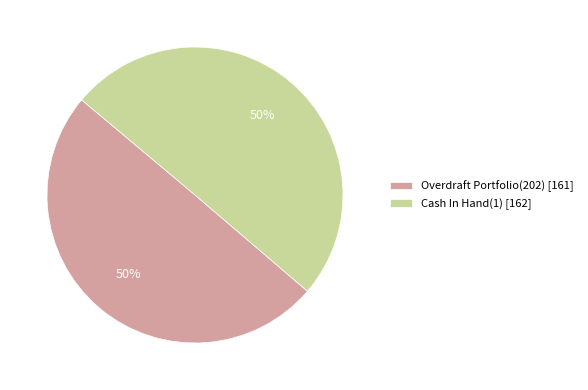

Approximately how many times larger is the value at Overdraft Portfolio(202) [161] compared to Cash In Hand(1) [162]?

1.0